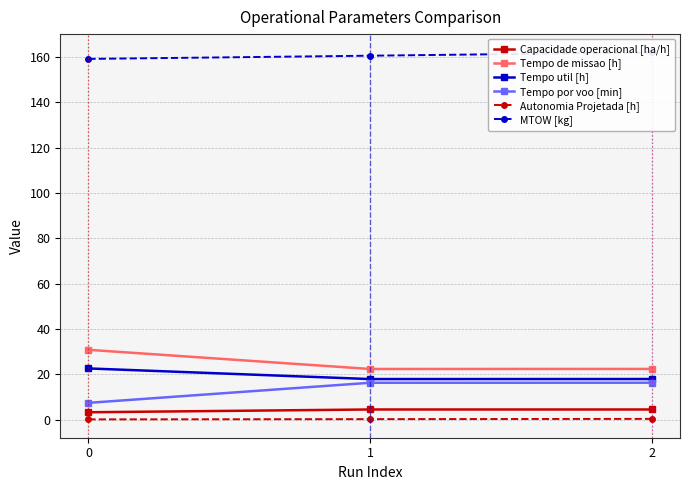

What is the sum of all MTOW [kg] values?

481.6